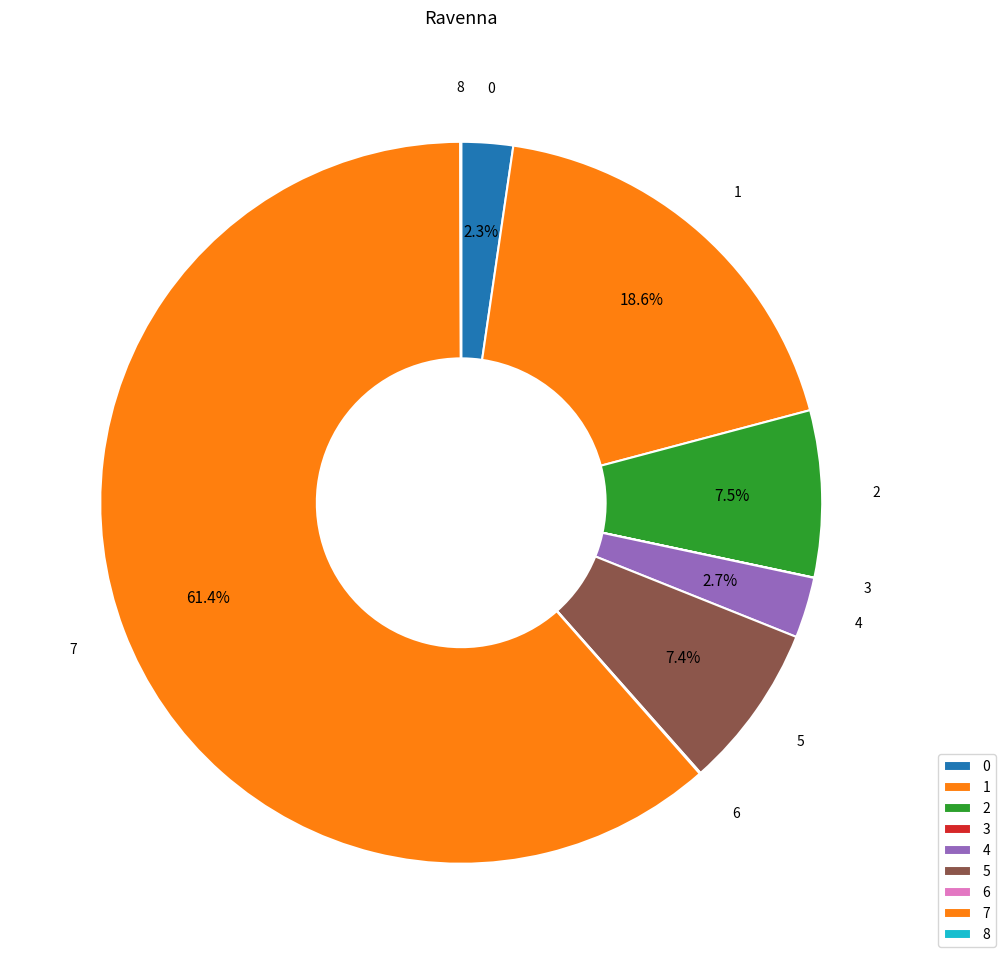

How many segments does this pie chart have?

9